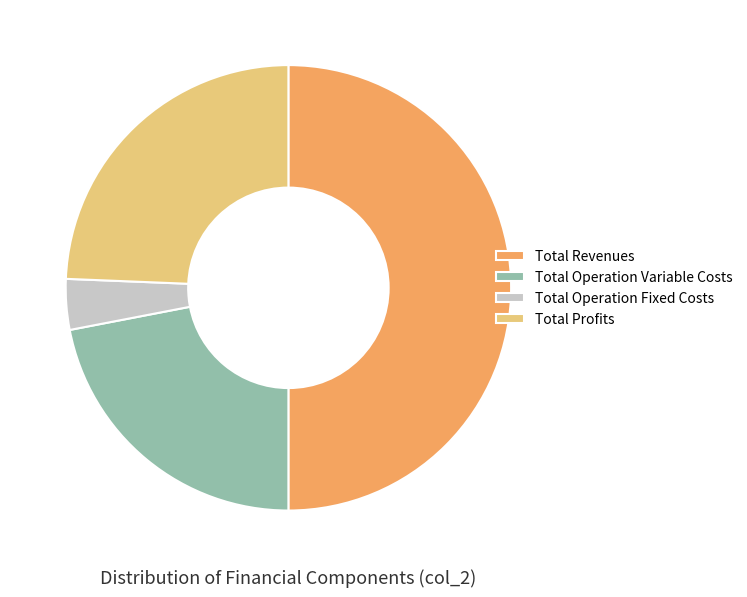

Which category has the smallest portion of the pie?

Total Operation Fixed Costs